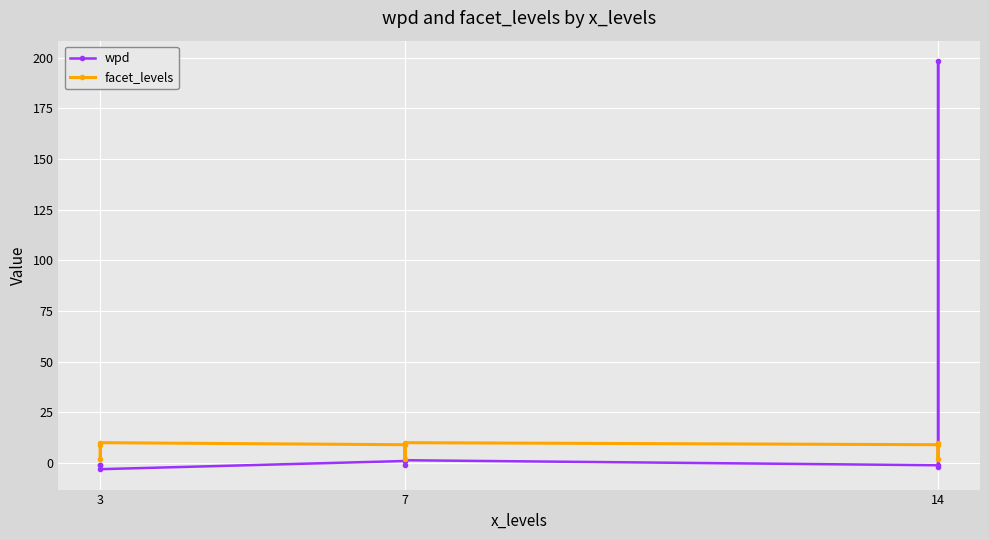

At which category does wpd reach its first local valley?

3